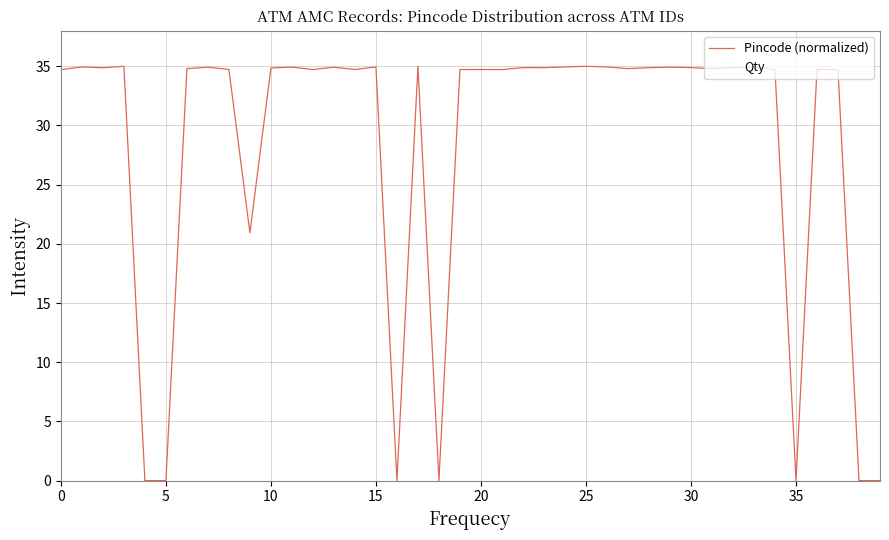

Which series has the largest range (max minus min)?

Pincode (normalized)